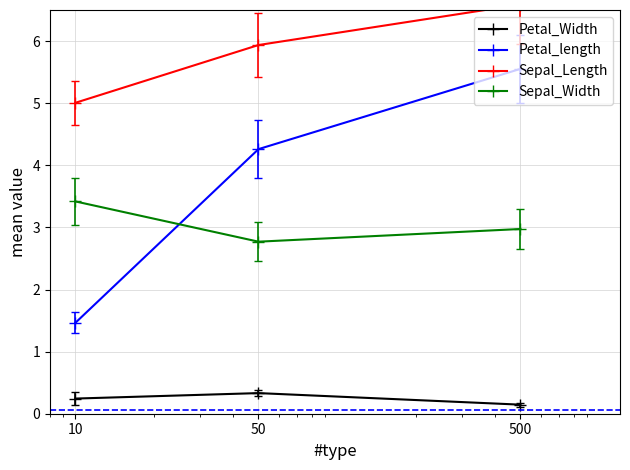

Which series changed the most between 10 and 50?

Petal_length